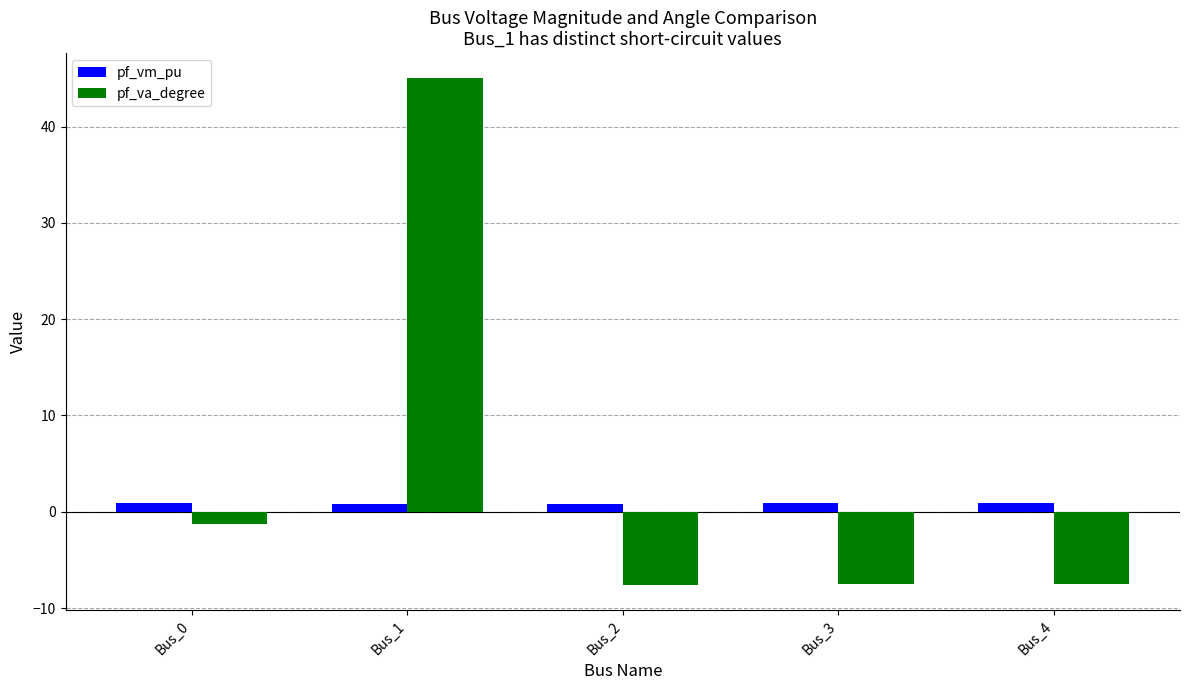

Which series changed the most between Bus_0 and Bus_1?

pf_va_degree